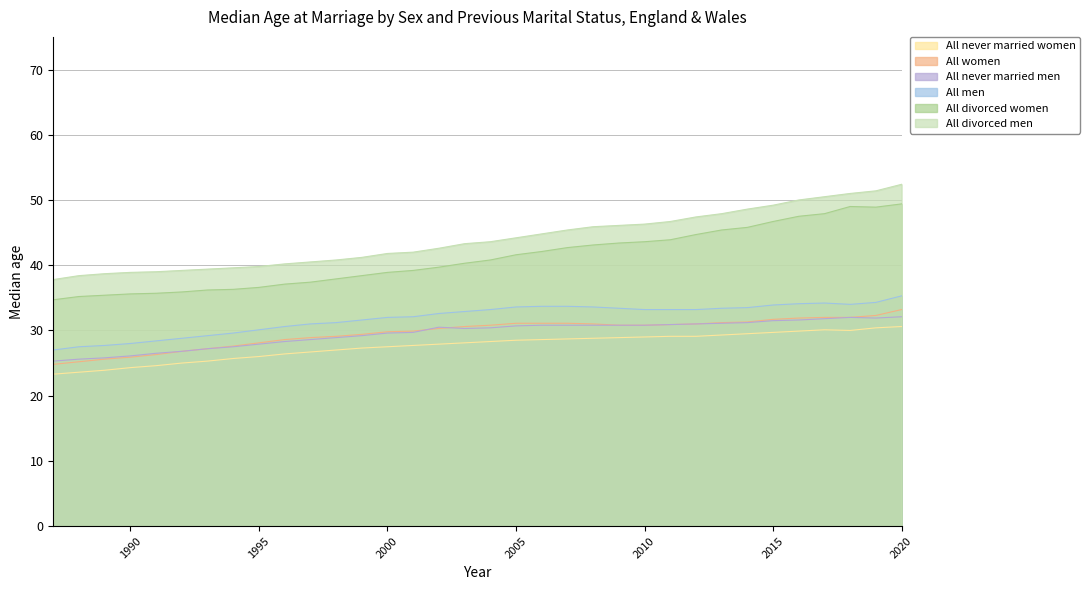

Which category has the highest value across all series?

2020